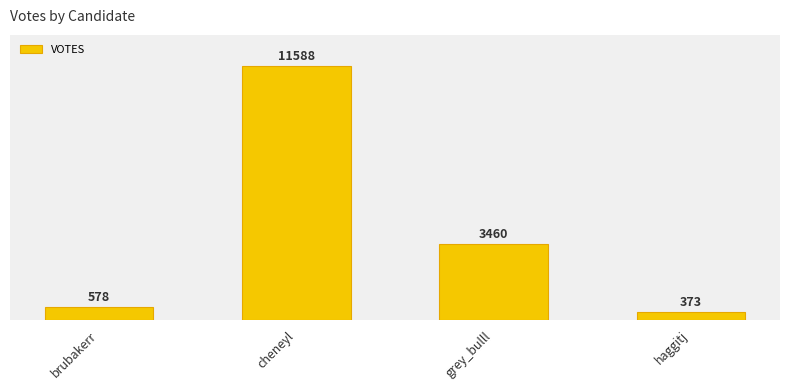

What is the minimum value shown in the chart?

373